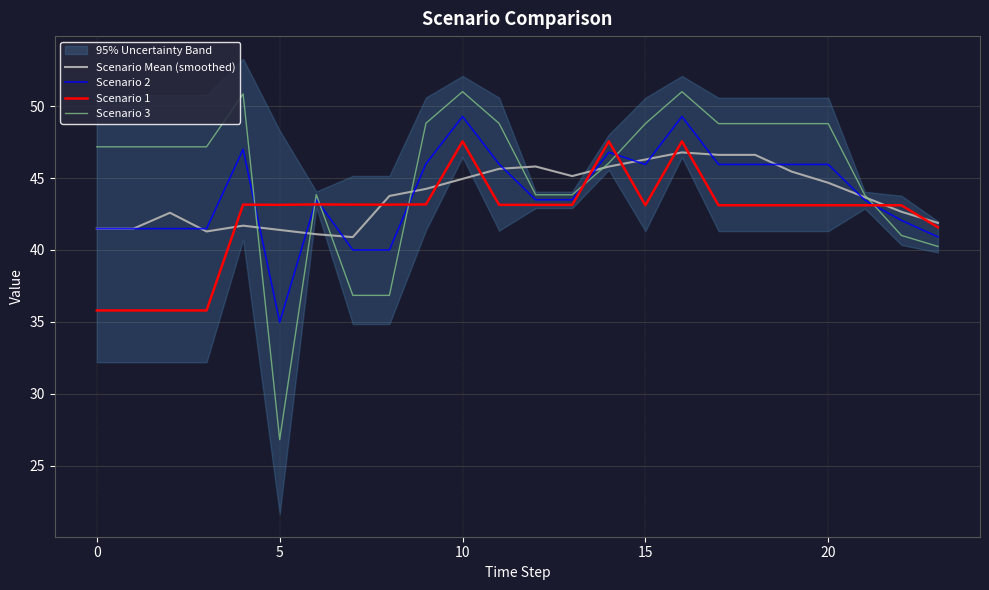

Rank the series at 21 from highest to lowest value.

Scenario 3, Scenario Mean (smoothed), Scenario 2, Scenario 1